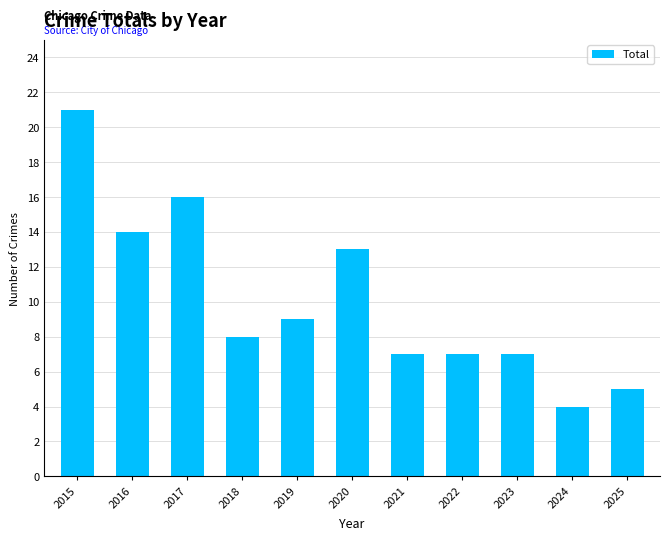

What is the sum of the values at 2017 and 2022?

23